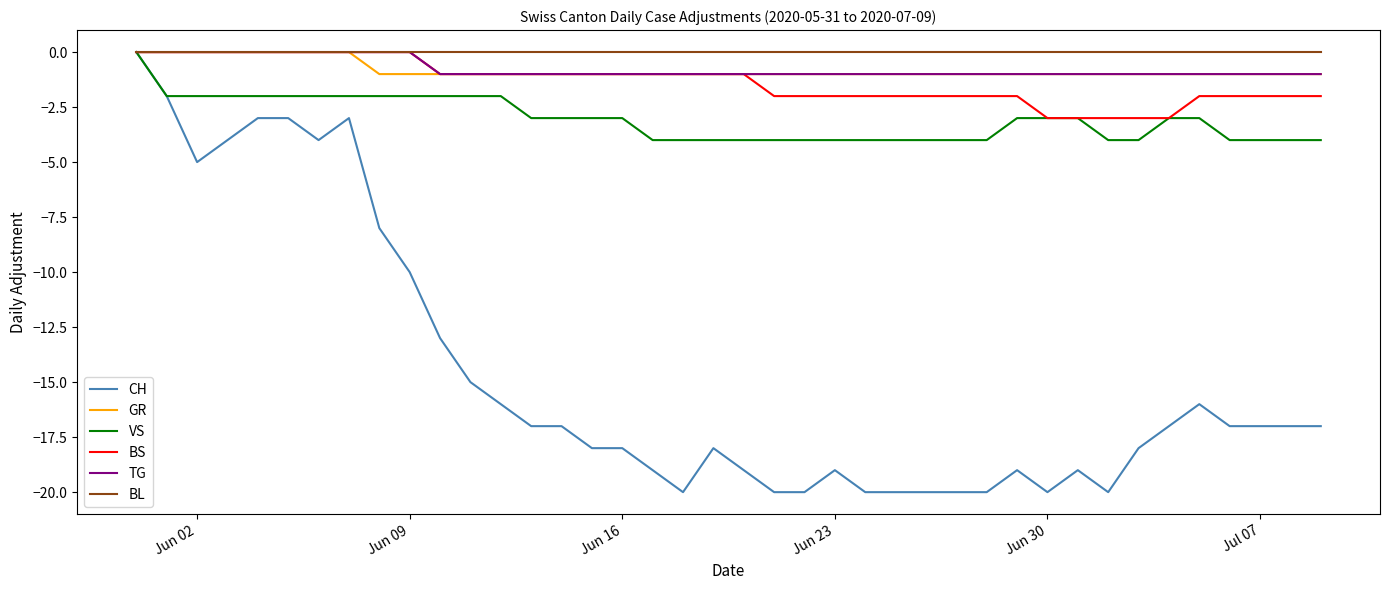

Which series has the largest range (max minus min)?

CH